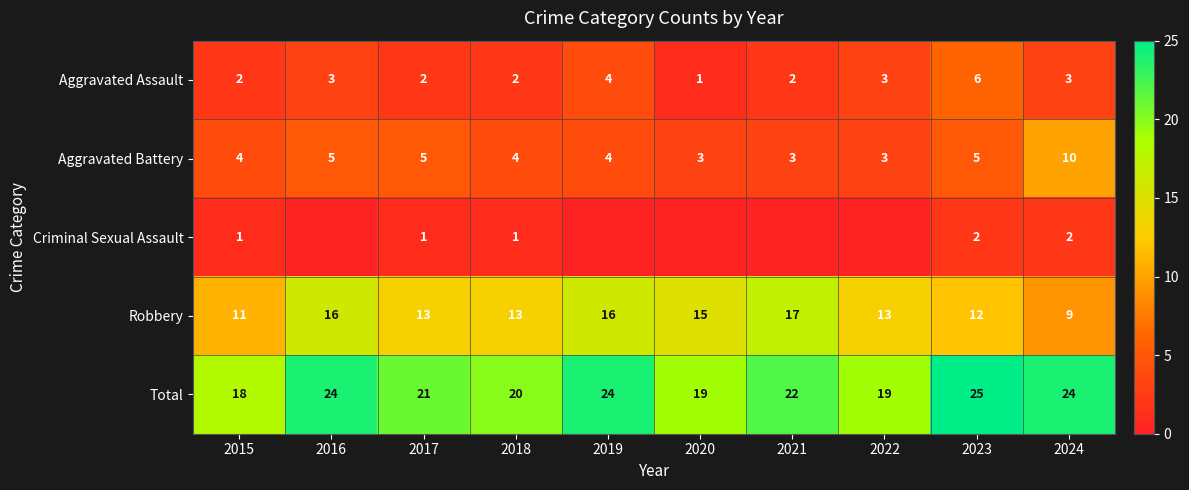

Is the value of Aggravated Assault at 2020 greater than the value of Criminal Sexual Assault at 2023?

No